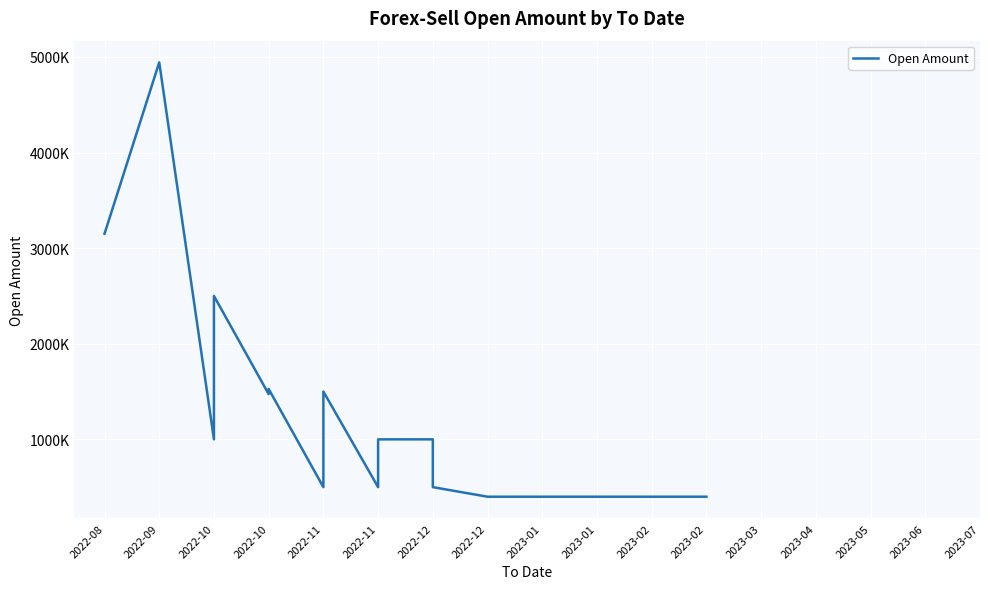

Reading right to left, transcribe all the data shown in this chart.

400000	400000	400000	400000	400000	500000	1000000	1000000	500000	1500000	500000	1527000	1473000	2500000	1000000	4943000	3150000